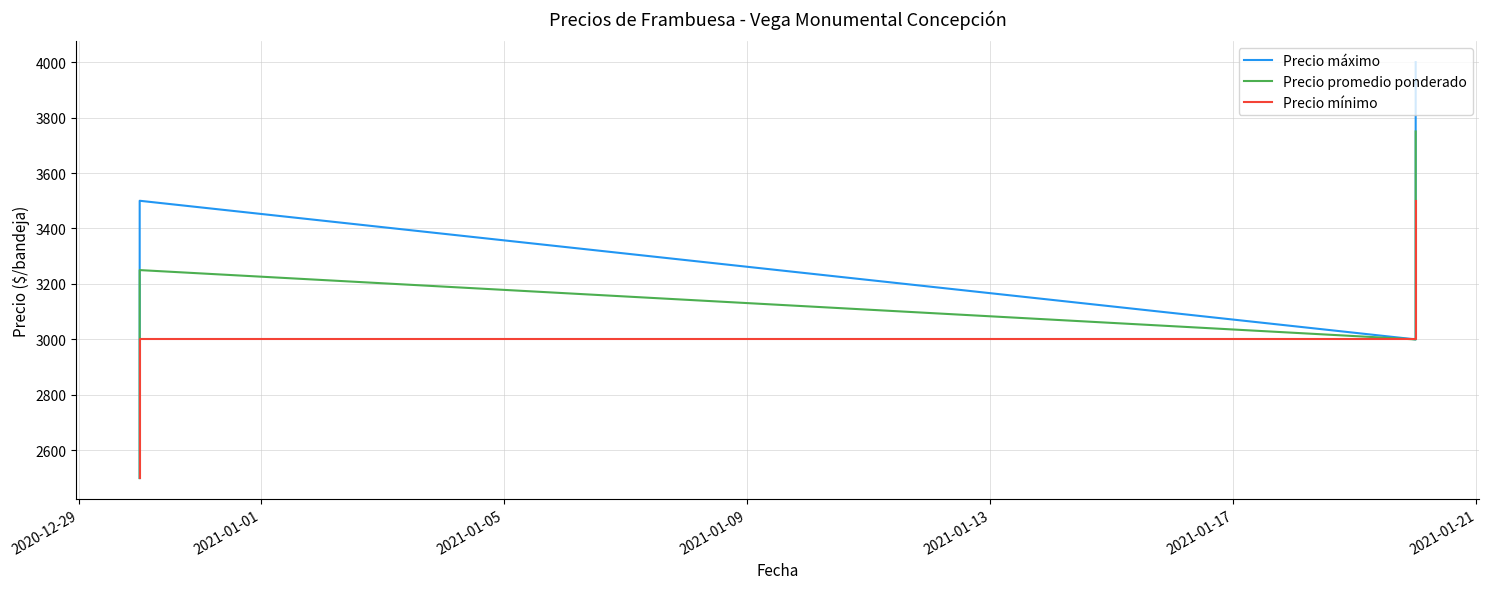

List the labels in order of Precio mínimo value, smallest first.

2021-01-09, 2021-01-01, 2021-01-05, 2020-12-29